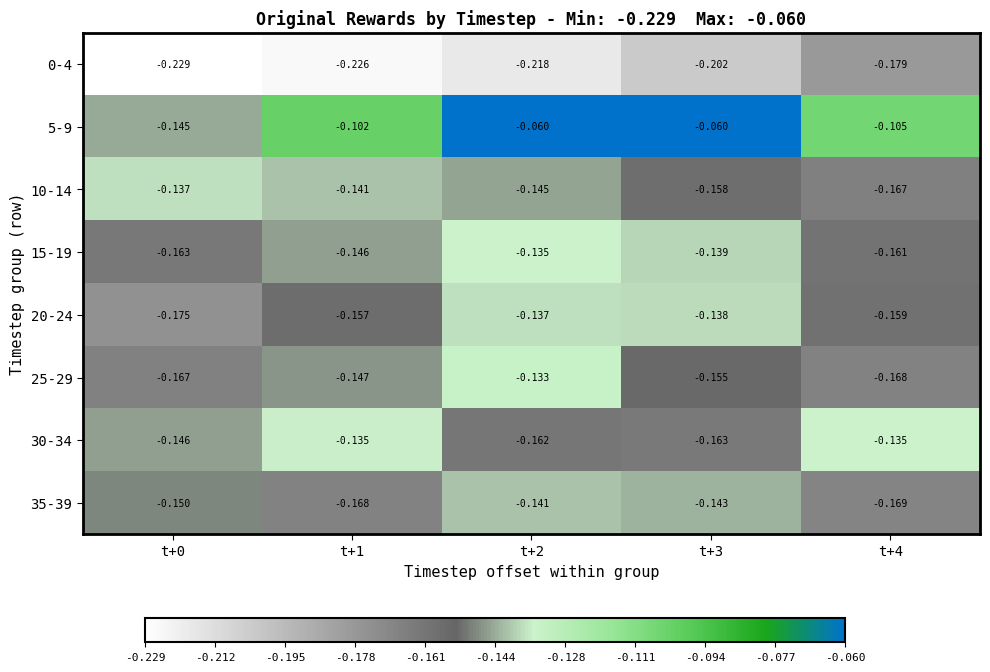

Is the value of 0-4 at t+4 greater than the value of 20-24 at t+4?

No